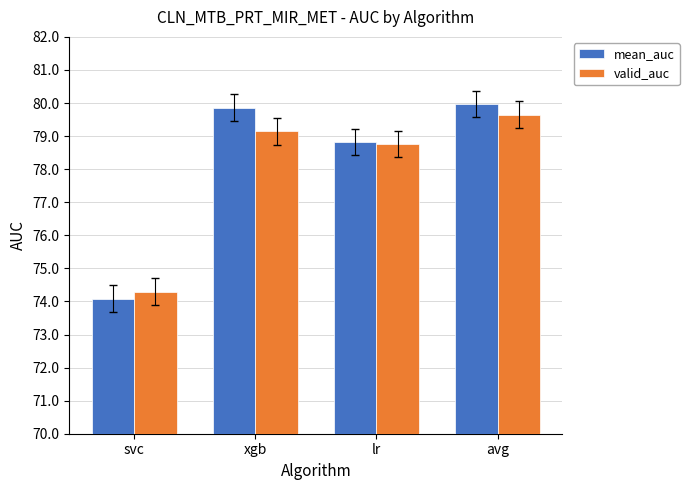

What are all the series names shown in the legend?

mean_auc, valid_auc